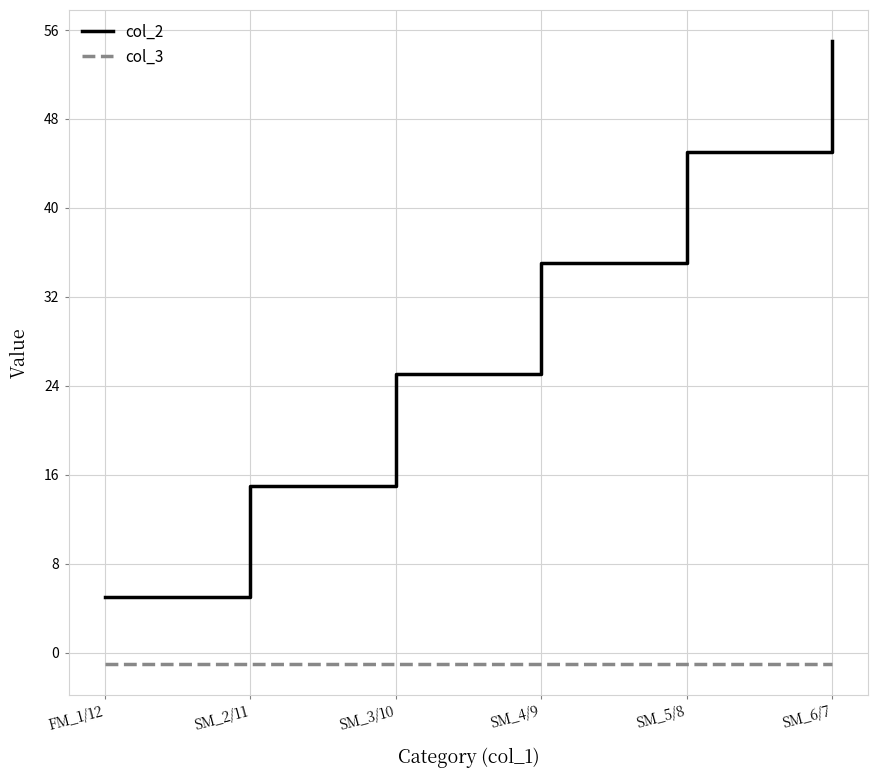

The col_2 series shows 33 at SM_6/7. True or false?

False